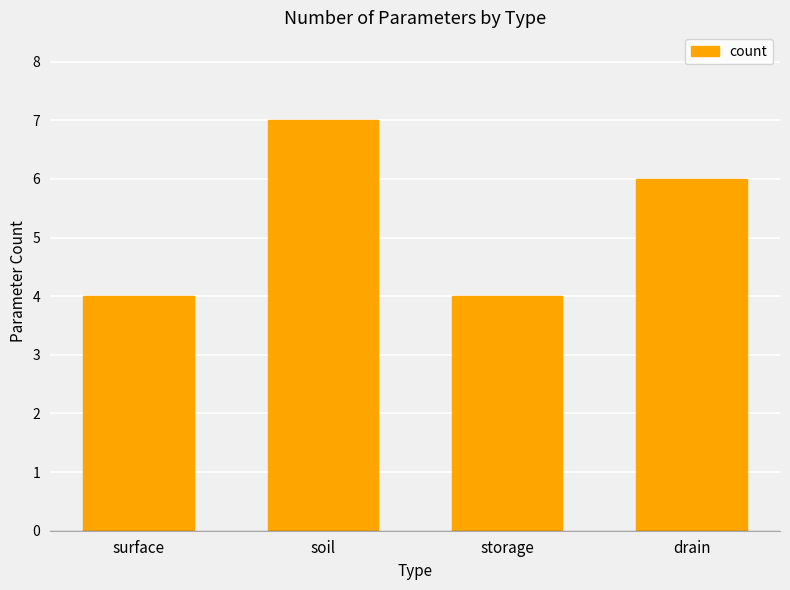

How many data points are less than 6?

2